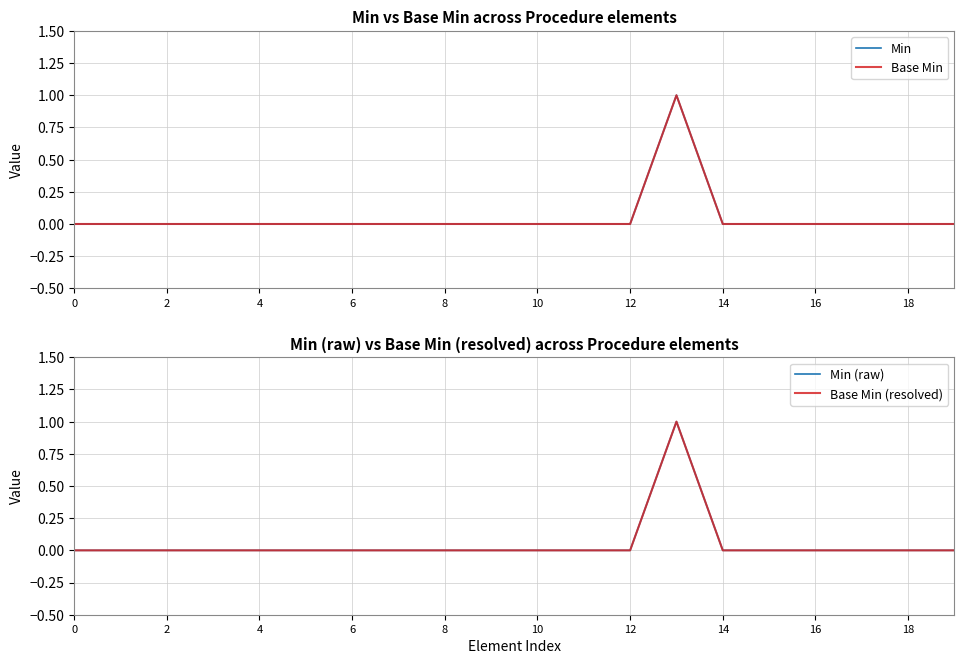

Which series has the largest total across all categories?

Min